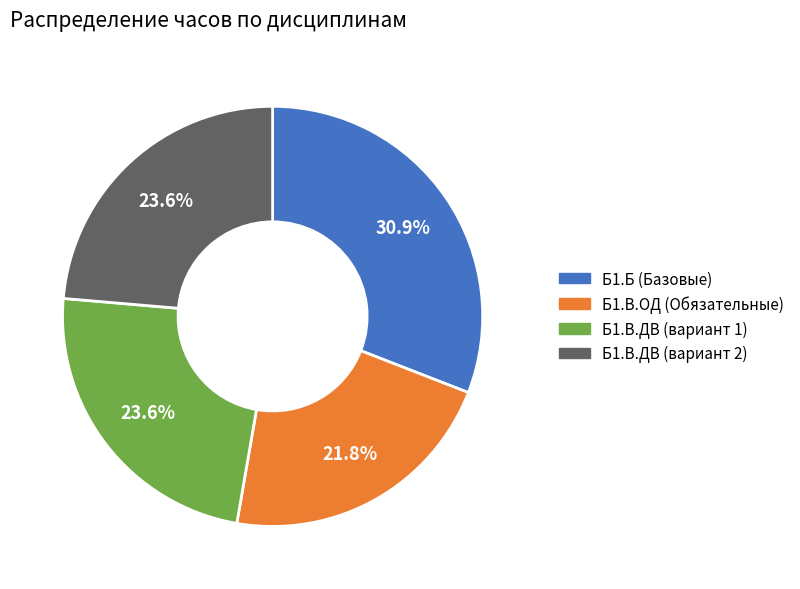

Does any single category account for the majority?

No